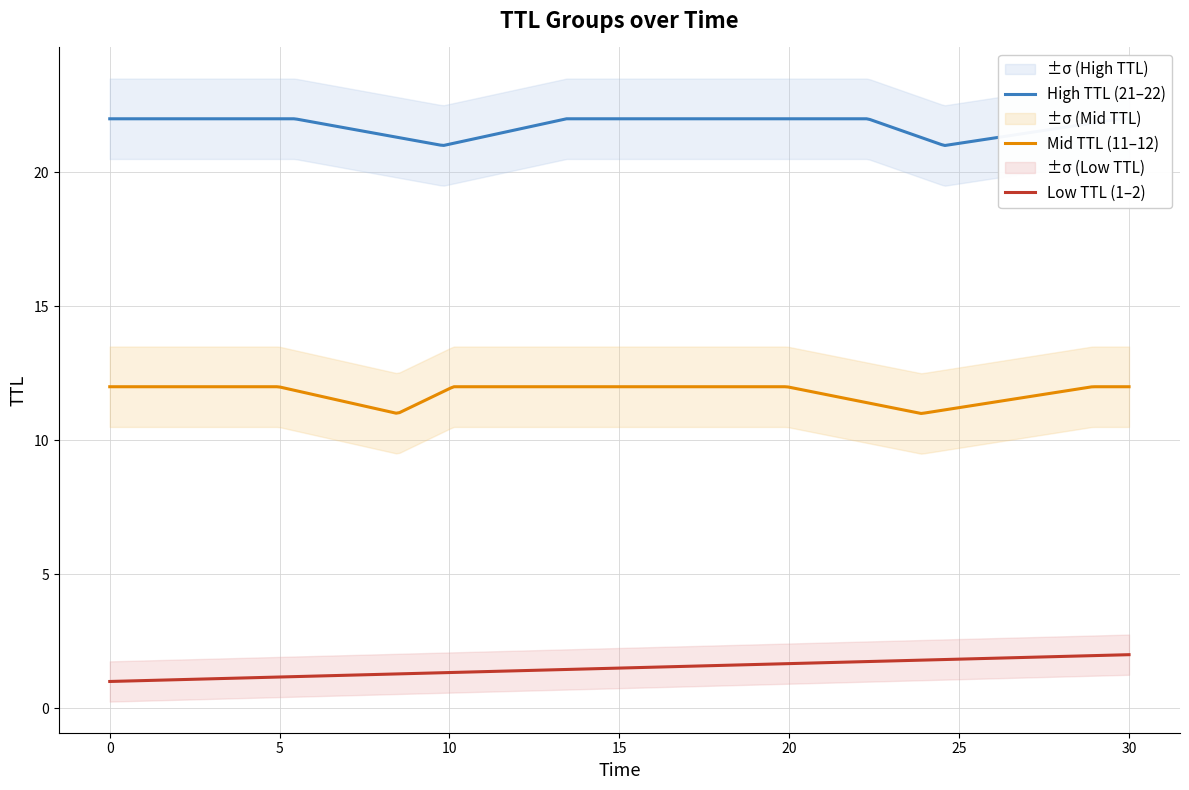

True or false: Low TTL (1–2) and Mid TTL (11–12) cross at least once.

False